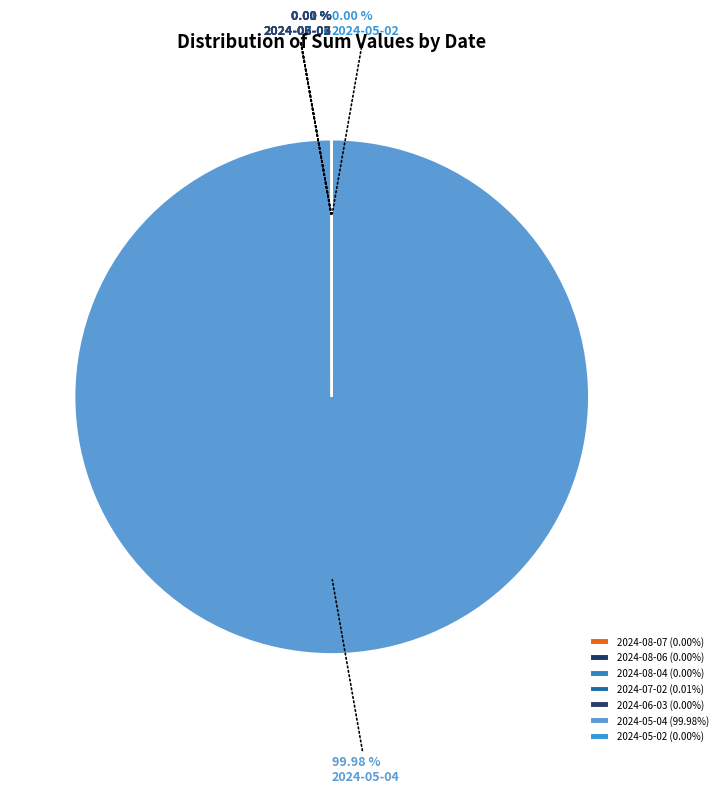

The 2024-05-02 slice represents 0% of the pie. True or false?

True